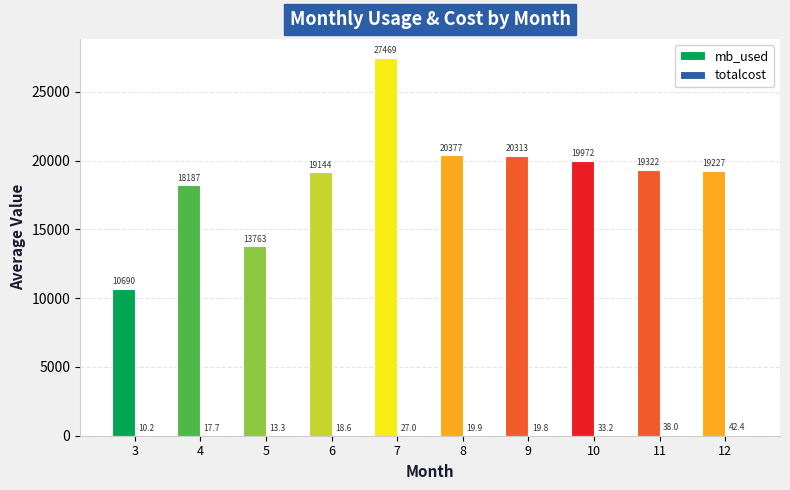

Which label corresponds to the largest value in the chart?

7